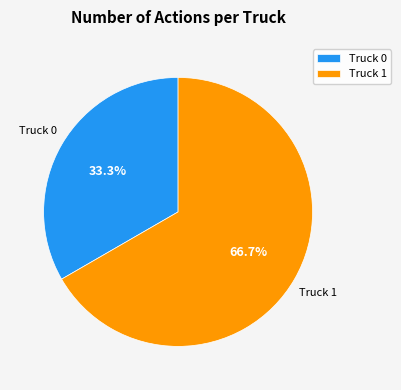

True or false: Truck 1 accounts for 67% of the total.

True